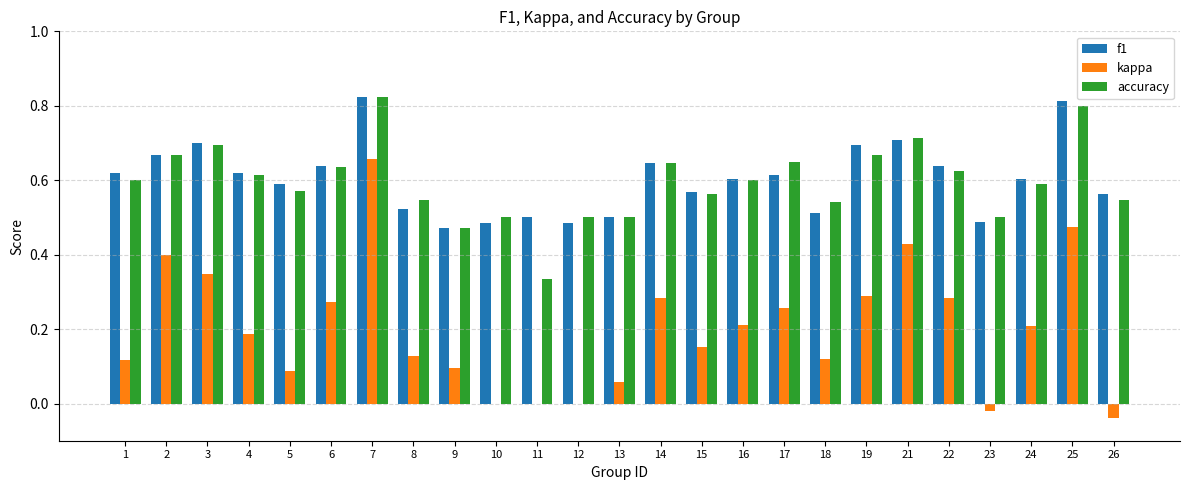

Is the value of f1 at 21 greater than the value of kappa at 22?

Yes